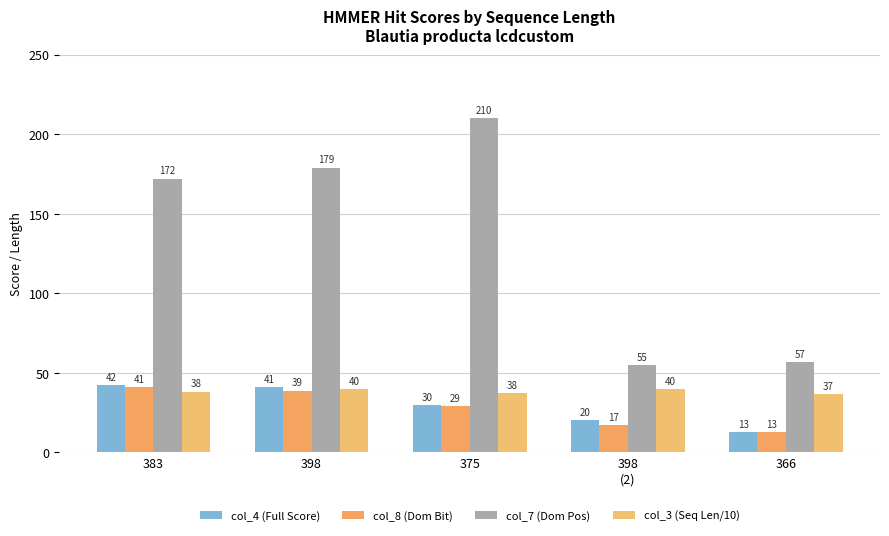

Rank the series by their maximum value, from lowest to highest.

col_3 (Seq Len/10), col_8 (Dom Bit), col_4 (Full Score), col_7 (Dom Pos)